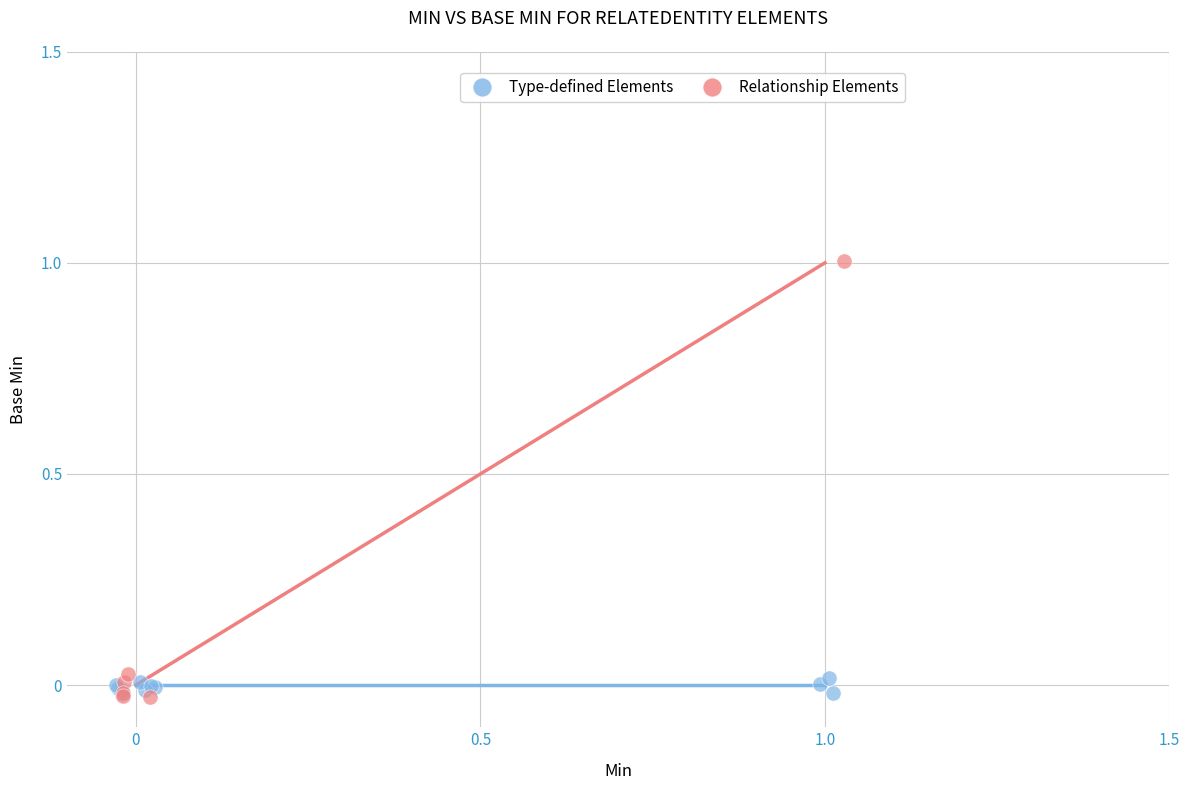

Which series has the widest spread of Y values?

Relationship Elements